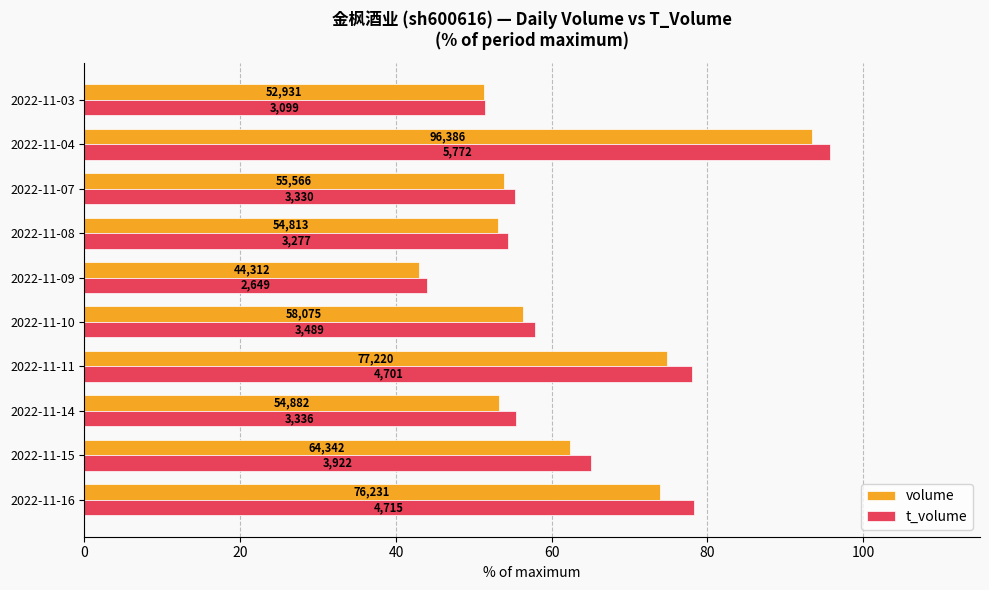

What is the value of the volume bar at the 3rd from the left?

53.2